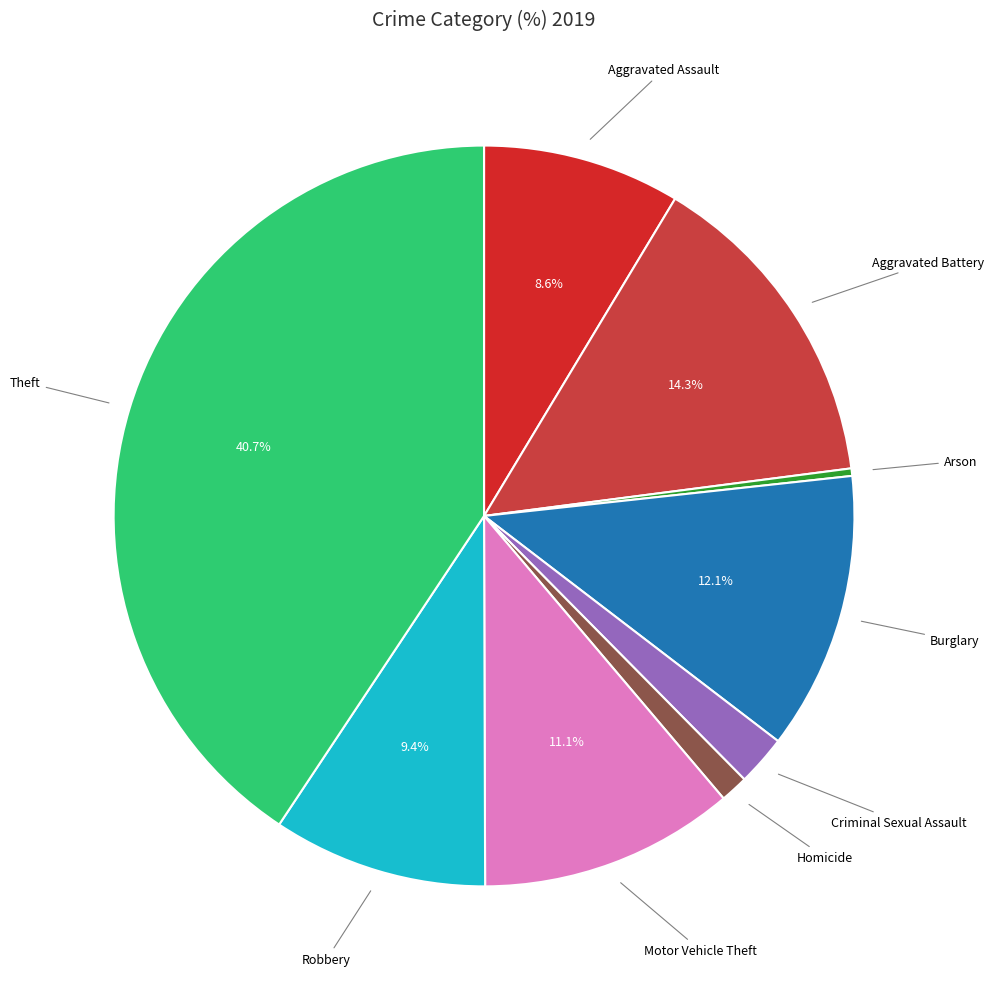

How many segments does this pie chart have?

9